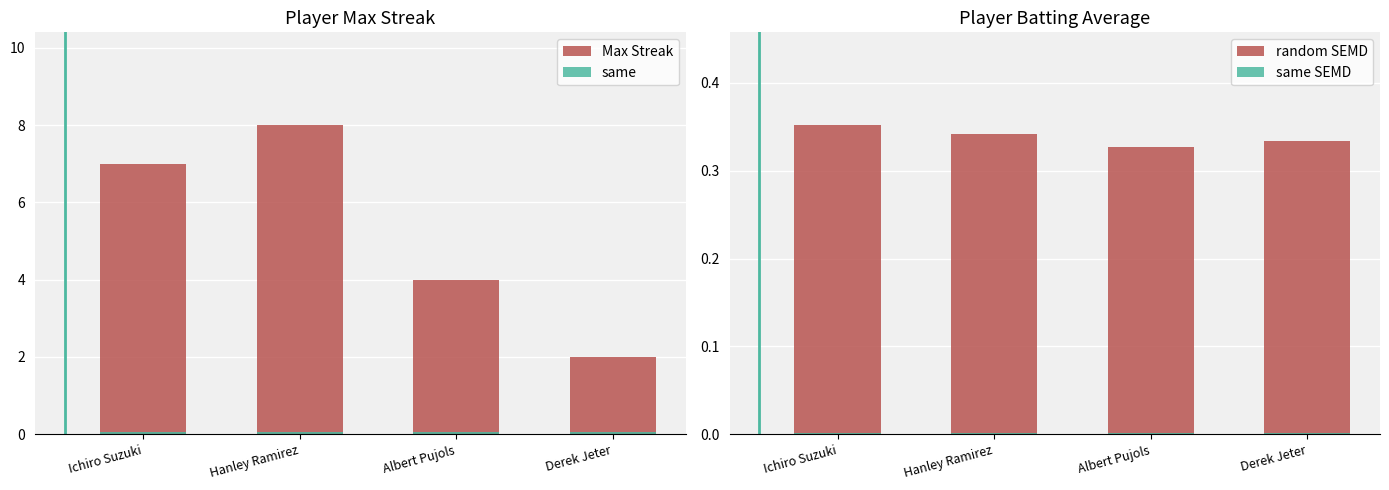

How many values in the Max Streak series are below 7?

2